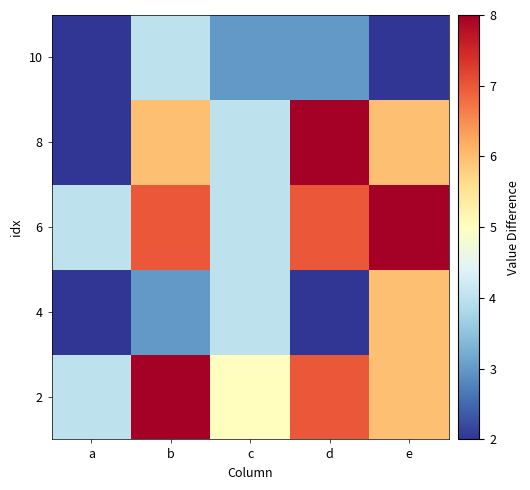

At which category is the sum across all series the highest?

b